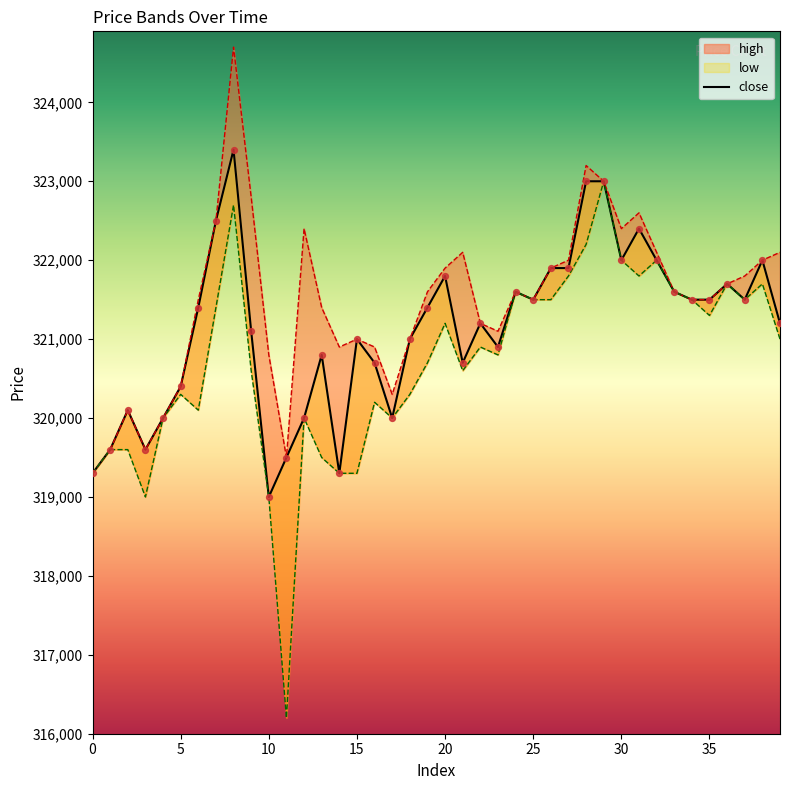

Approximately how many times larger is the value at 10 compared to 26?

1.0